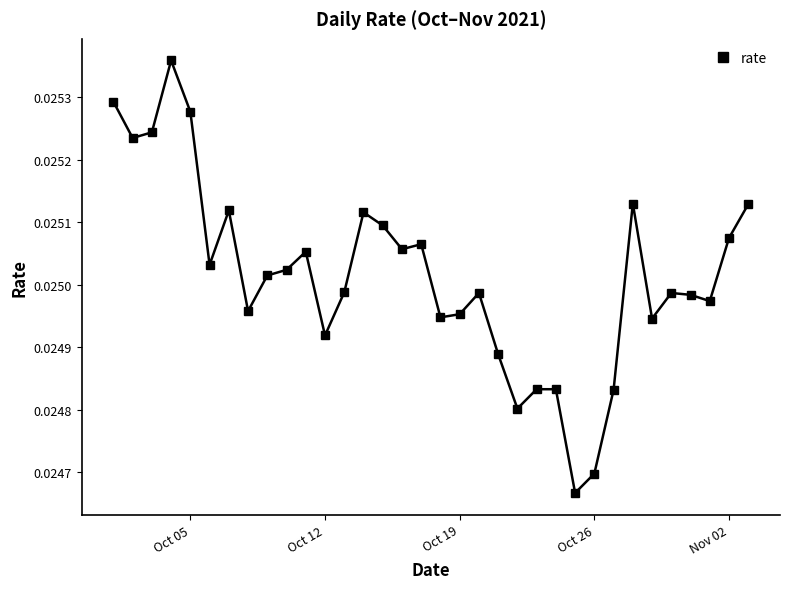

True or false: the data has more than 2 interior local peaks.

True